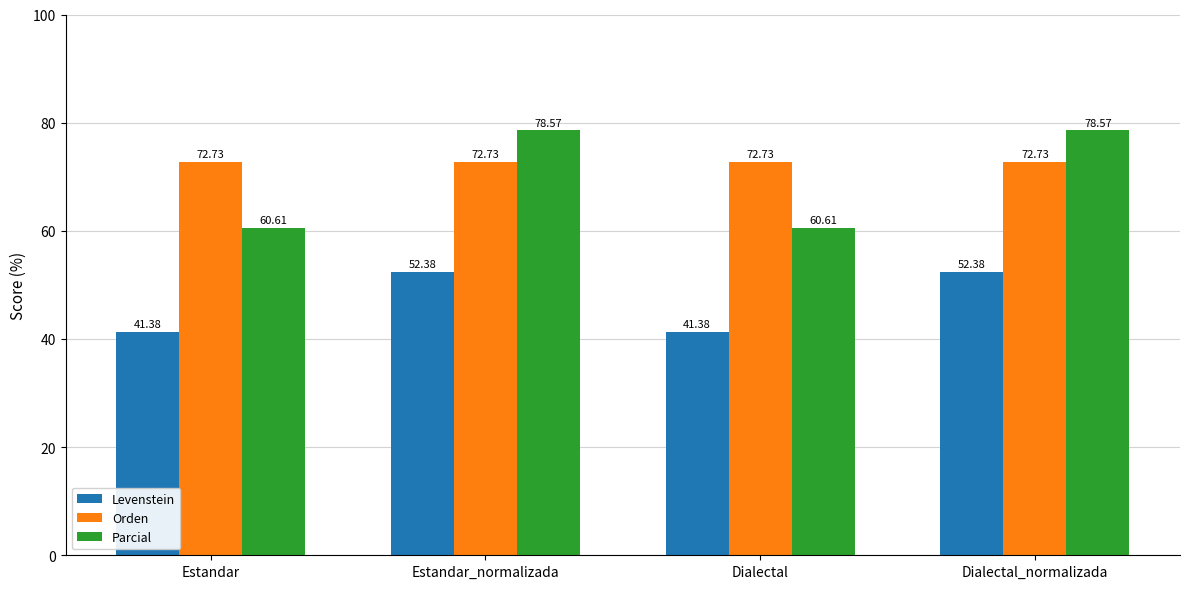

Which series has the widest spread of values?

Parcial